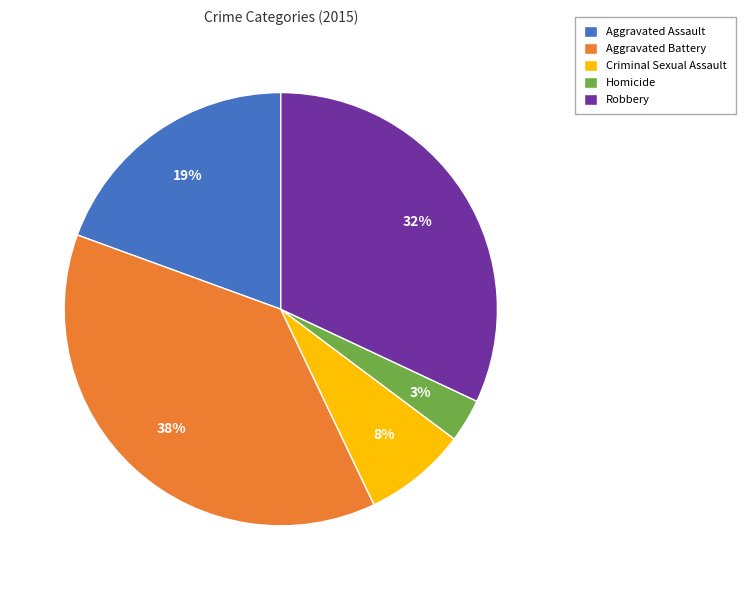

Rank the categories by value from highest to lowest.

Aggravated Battery, Robbery, Aggravated Assault, Criminal Sexual Assault, Homicide